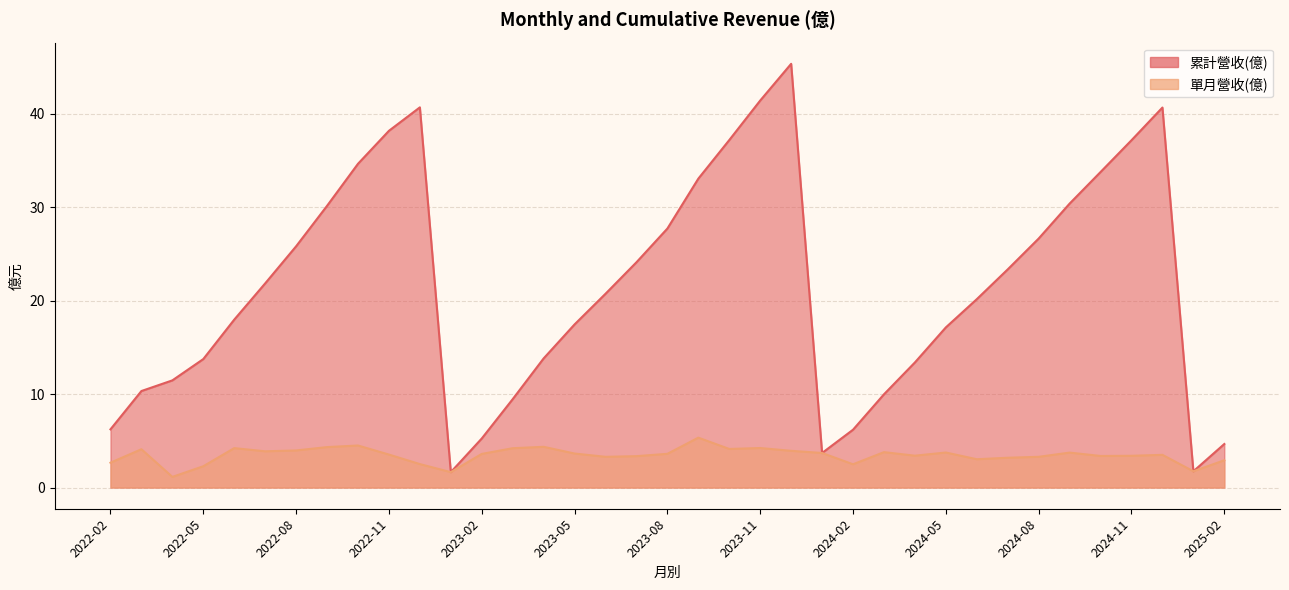

List the series in order of their peak value, lowest first.

單月營收(億), 累計營收(億)